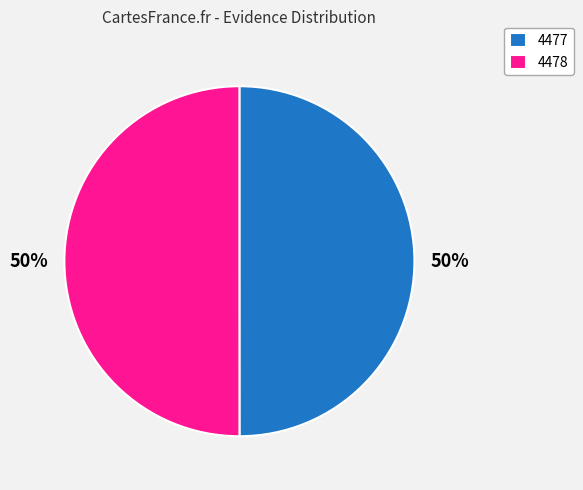

To the nearest percent, what is the average slice percentage?

50%